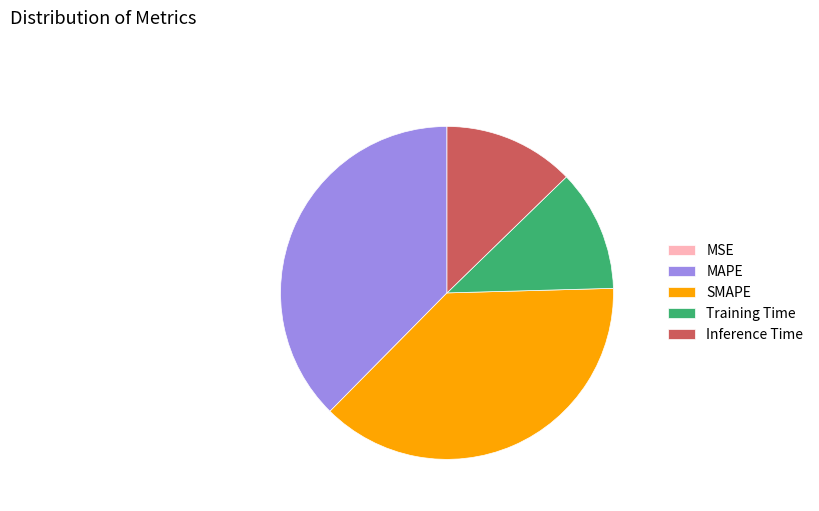

Is it true that SMAPE is 38% of the pie?

True